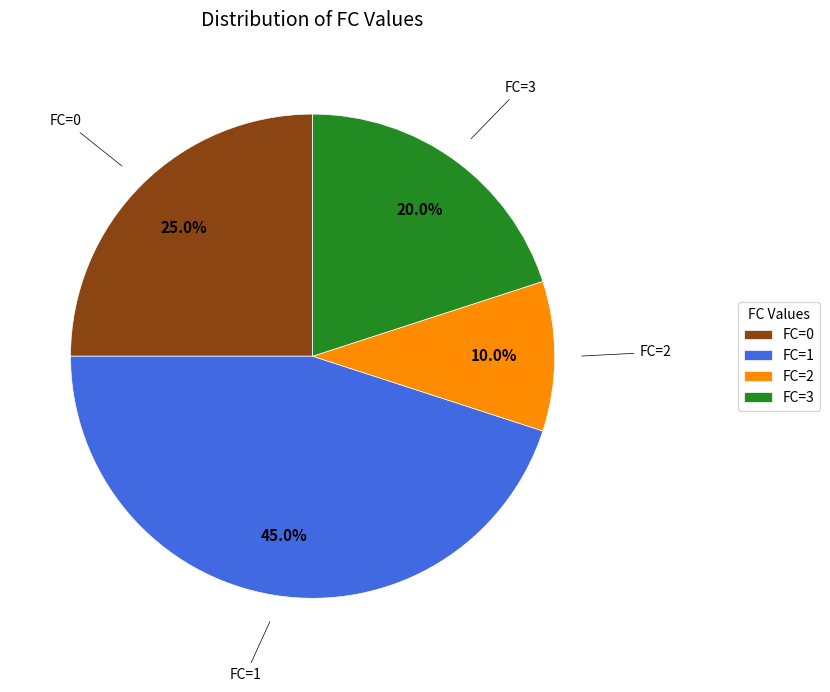

Is FC=3 the majority of the pie?

No